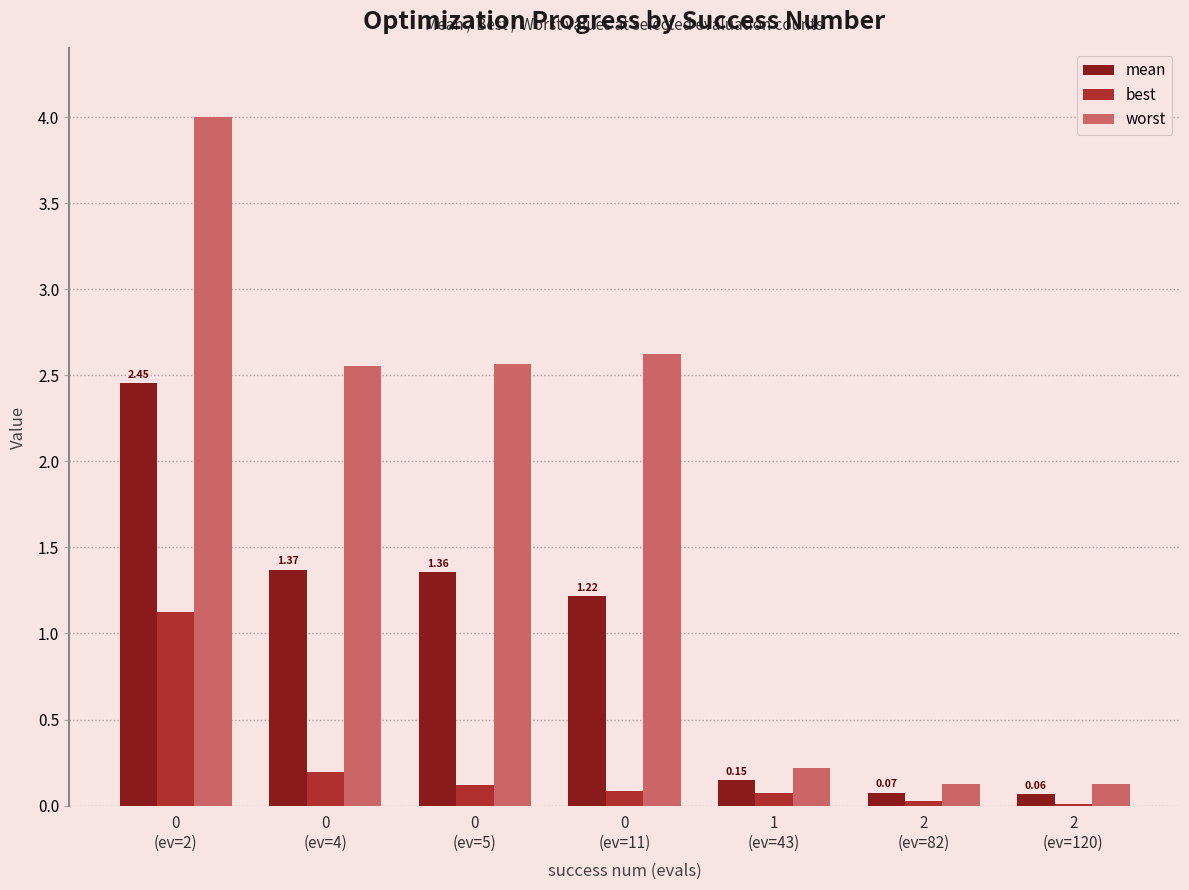

What is the sum of all best values?

1.6